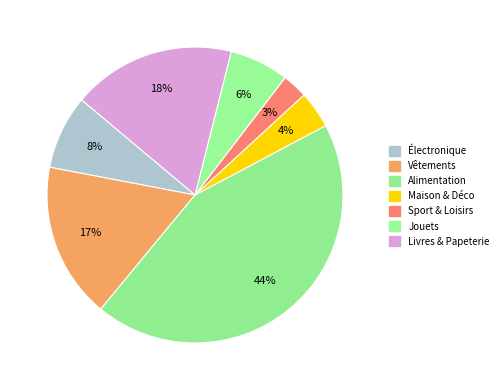

Which slice is the smallest?

Sport & Loisirs